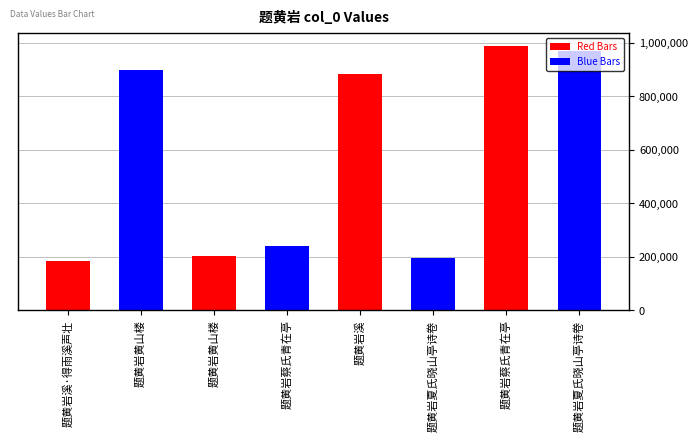

Is it true that the value at 题黄岩蔡氏青在亭 is 383901?

False